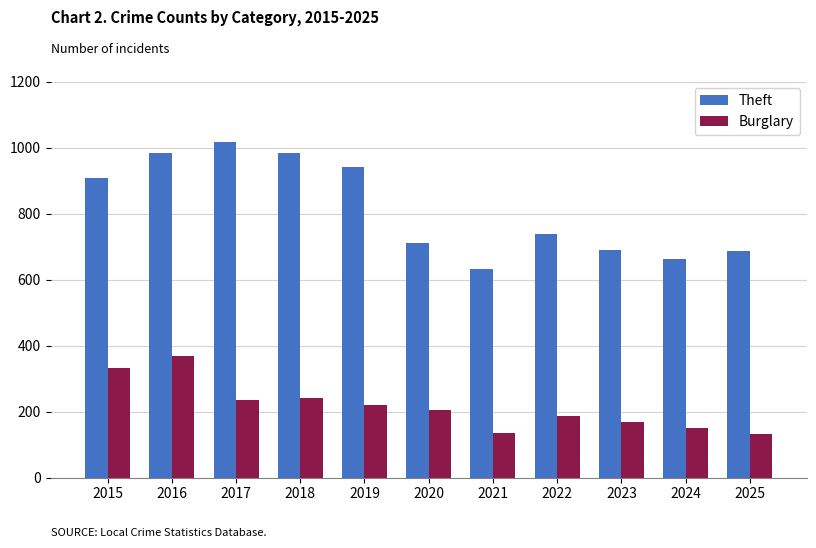

What is the difference between the Theft values at 2021 and 2024?

31